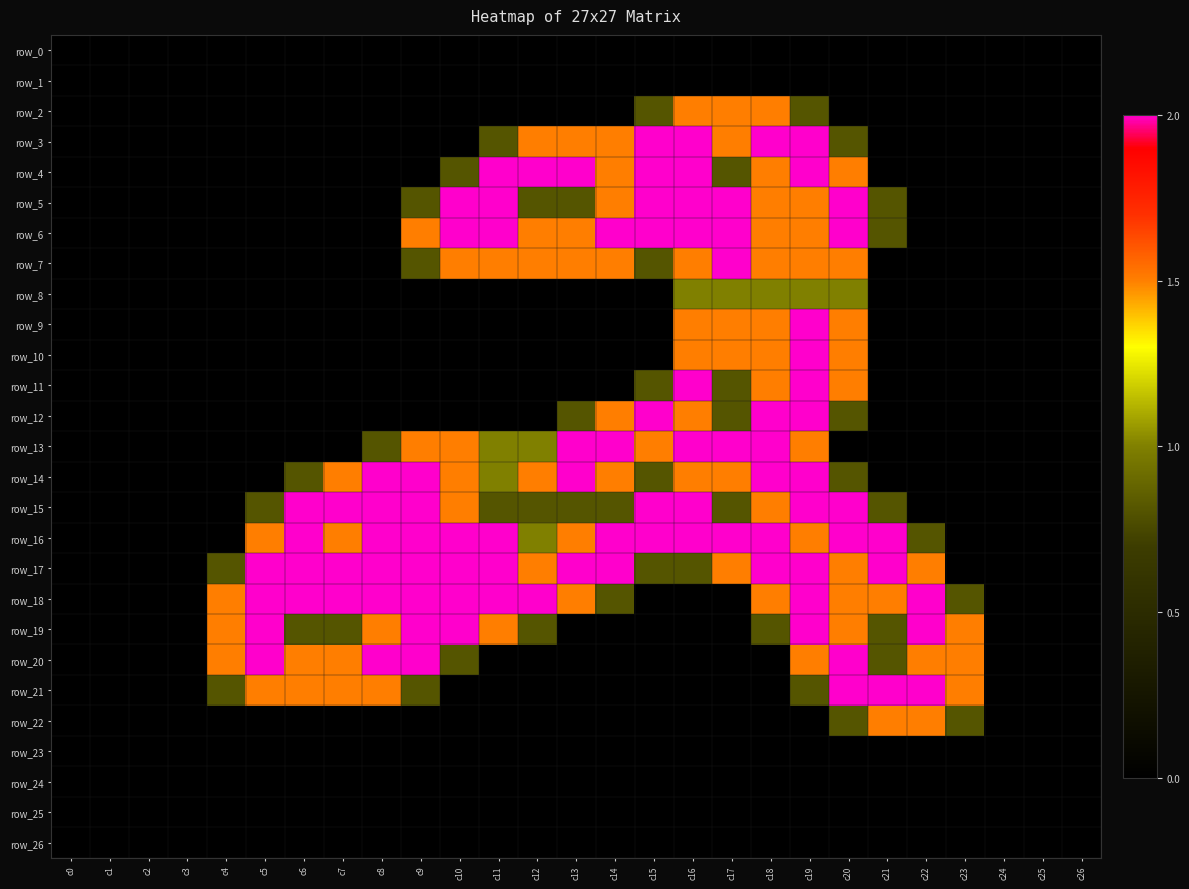

Rank the categories by row_15 value from lowest to highest.

c0, c1, c2, c3, c4, c22, c23, c24, c25, c26, c5, c11, c12, c13, c14, c17, c21, c10, c18, c6, c7, c8, c9, c15, c16, c19, c20